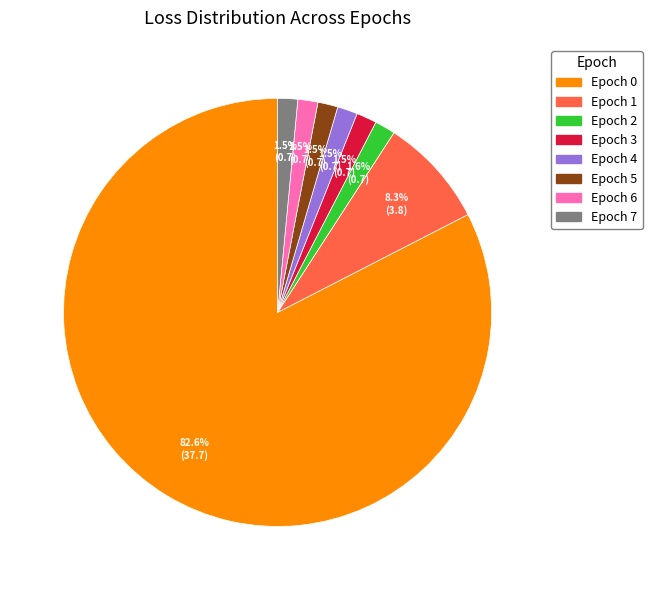

Is there any slice that represents more than half of the pie?

Yes